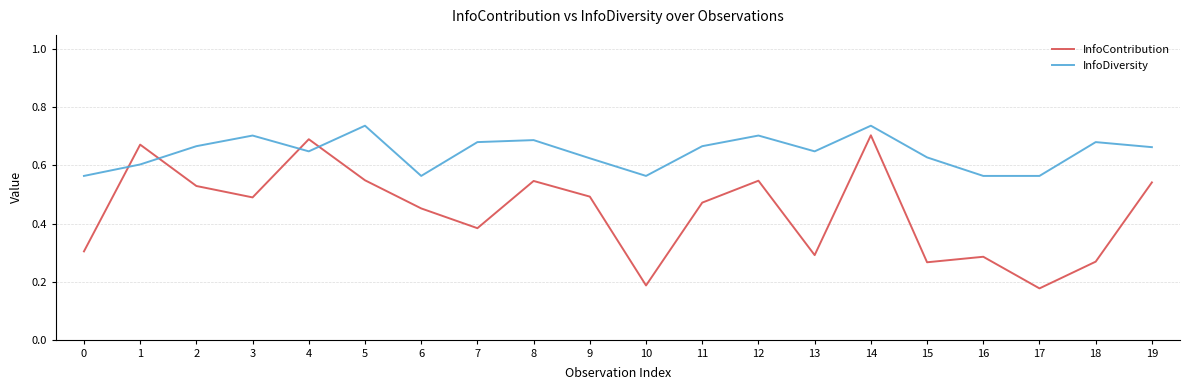

Rank the series by their maximum value, from lowest to highest.

InfoContribution, InfoDiversity